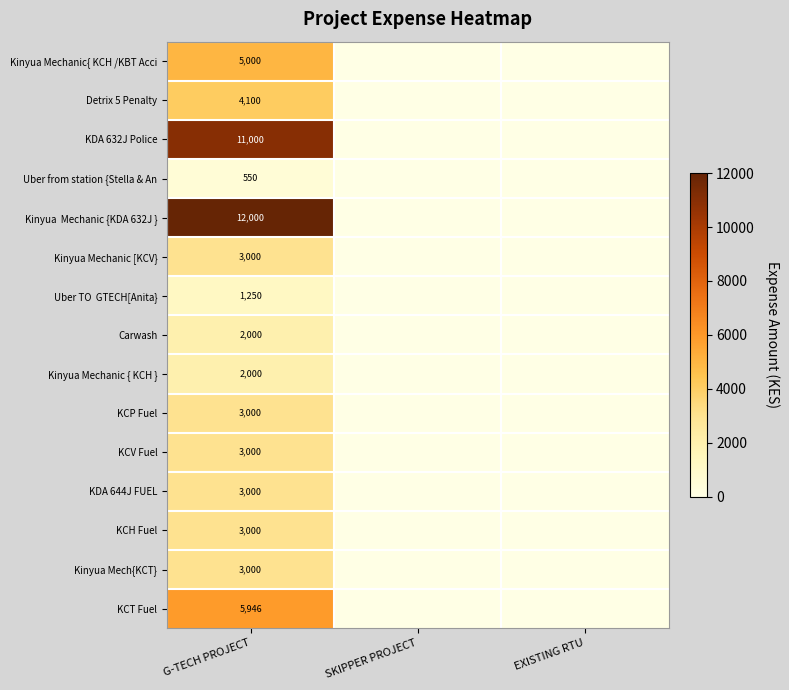

At which category is the sum across all series the highest?

G-TECH PROJECT